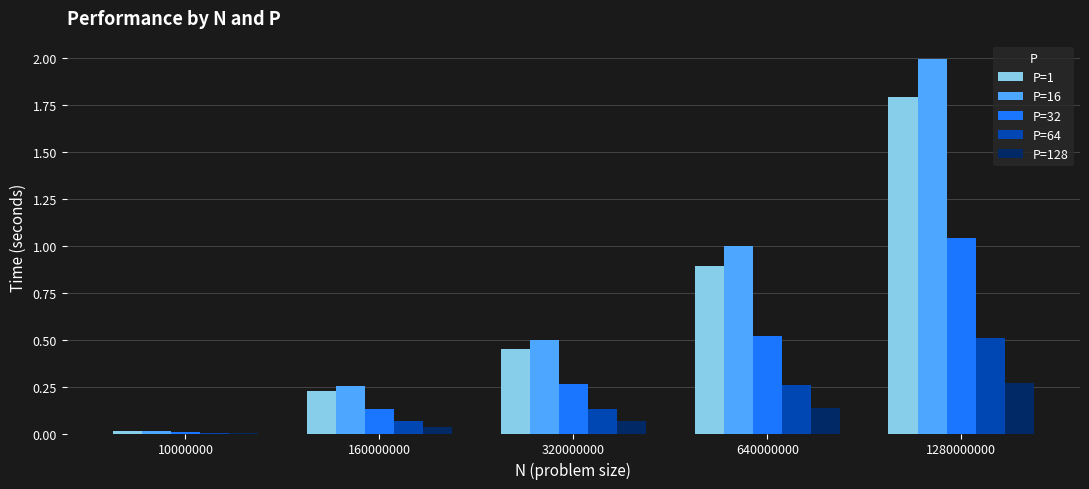

Between 640000000 and 1280000000, which series saw the biggest shift?

P=16